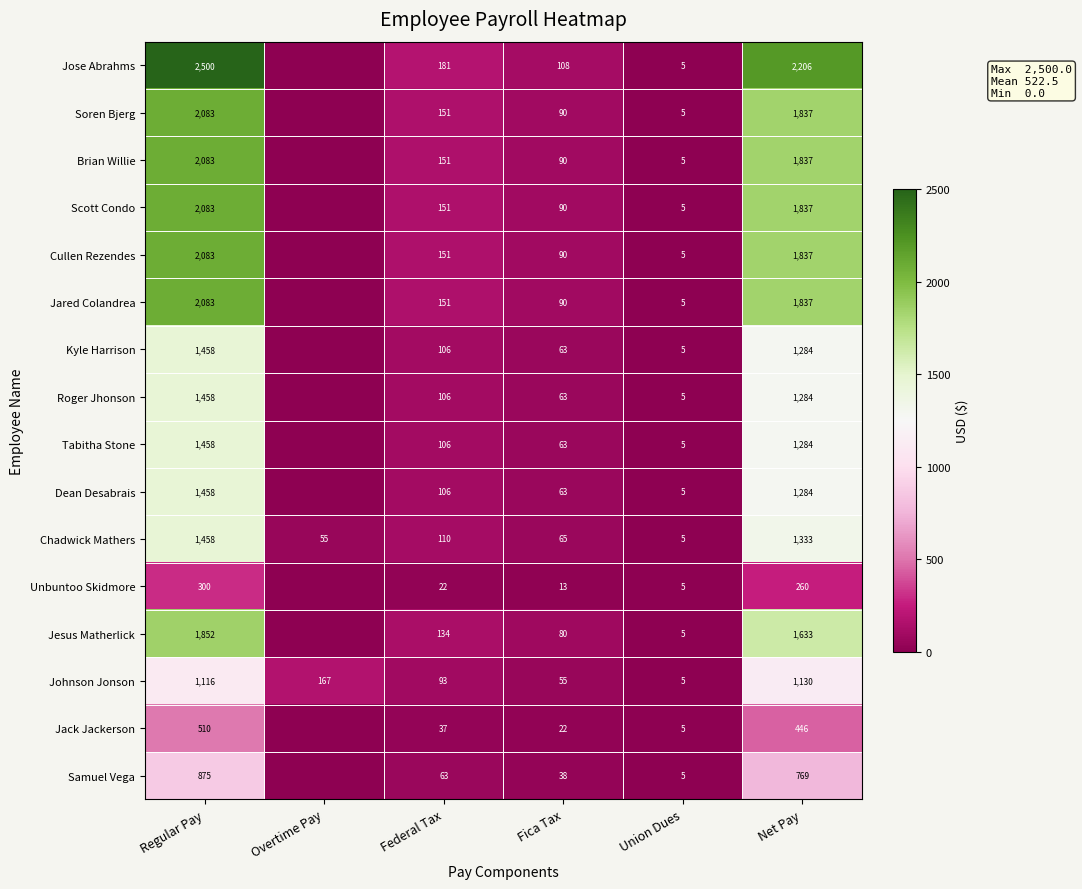

What is the spread (max minus min) of values at Federal Tax?

159